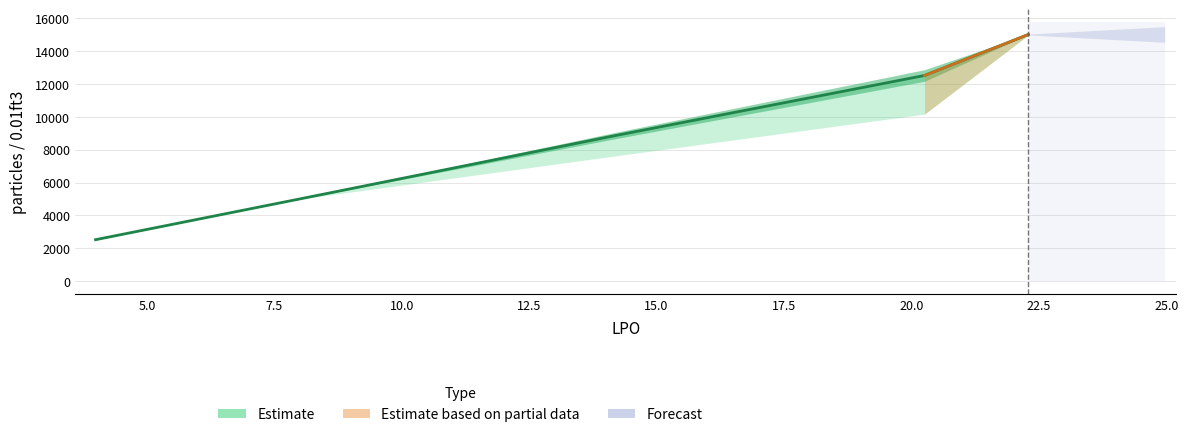

Is this an area chart (filled region under the line)?

No